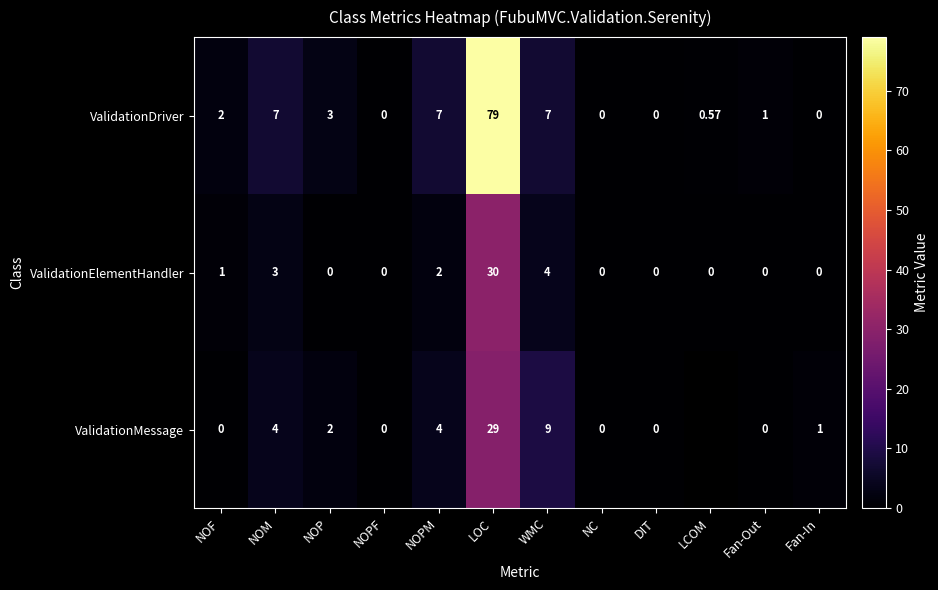

Which label corresponds to the largest value in the chart?

LOC